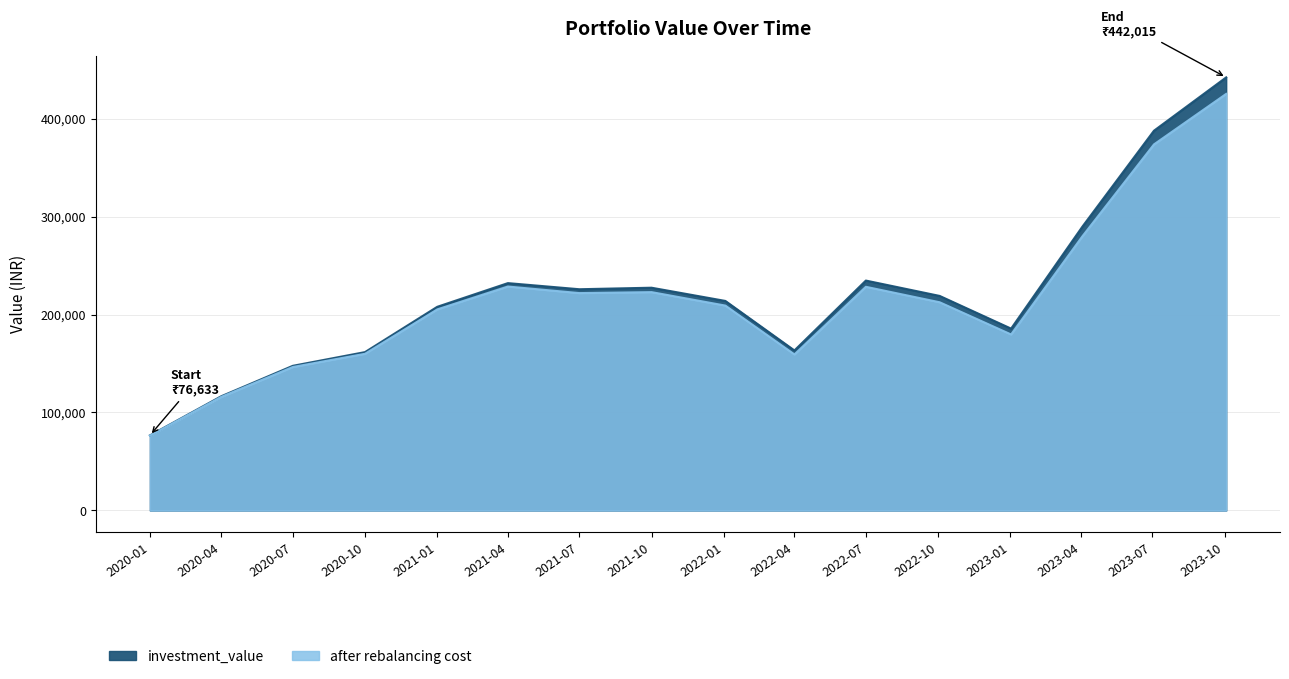

Reading left to right, list all the values displayed in this chart.

investment_value: 76633.4	116621.9	147636.2	161643.6	207864.6	232042.7	225797.4	227349.4	213864.0	163338.6	234650.0	218974.6	185602.2	289882.5	387590.1	442015.0
after rebalancing cost: 76373.4	115951.2	146421.2	159923.3	205202.4	228550.8	221859.5	222849.4	209106.0	159244.7	228288.6	212503.2	179632.1	279998.1	373614.1	425166.4